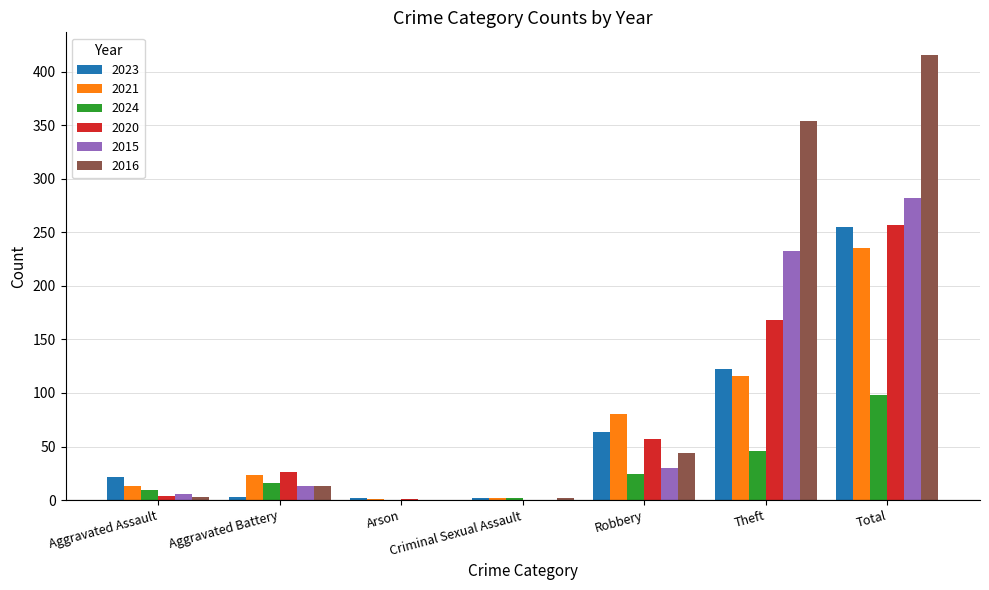

Which category has the highest value in the 2020 series?

Total